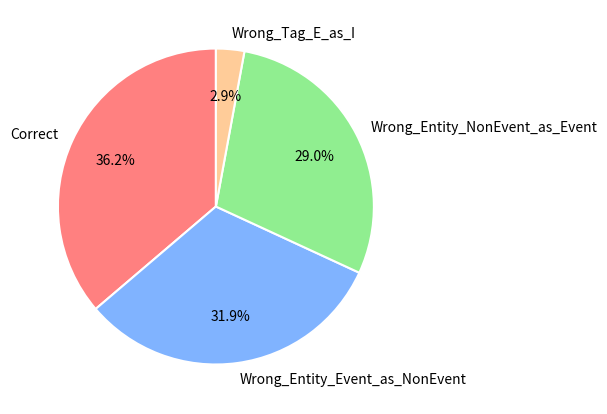

Approximately how many times larger is the value at Wrong_Tag_E_as_I compared to Correct?

0.1